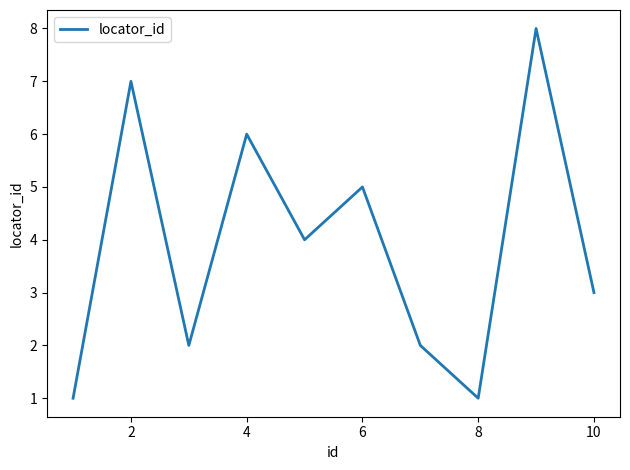

What is the maximum value shown in the chart?

8